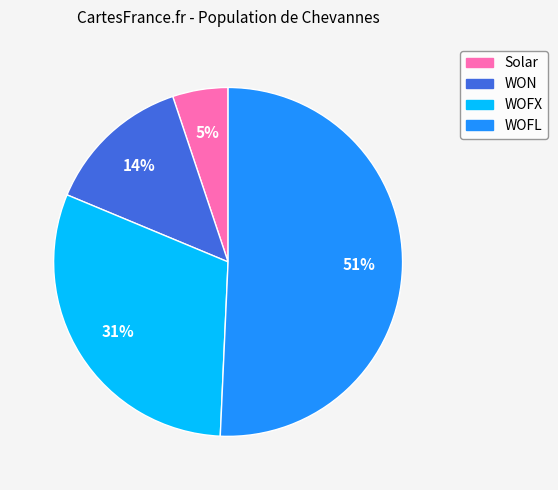

Is WOFL the majority of the pie?

Yes